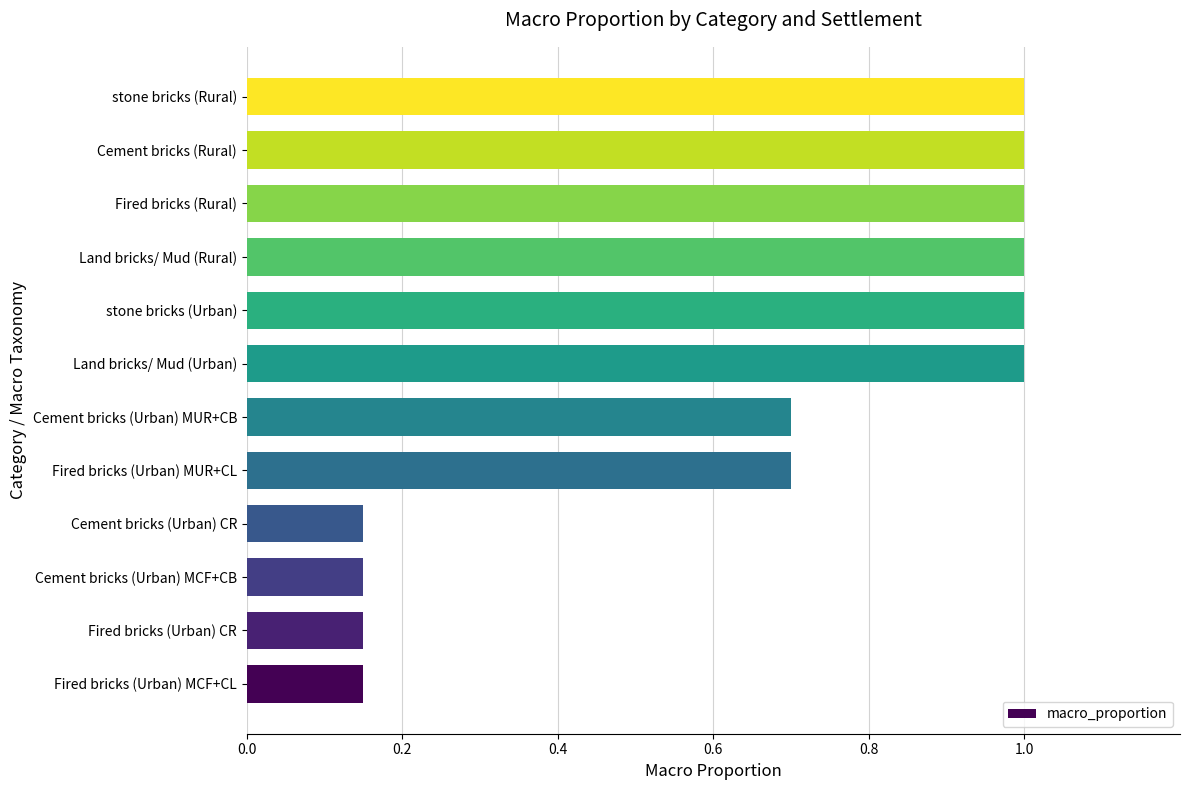

Read the value at Land bricks/ Mud (Rural).

1.0